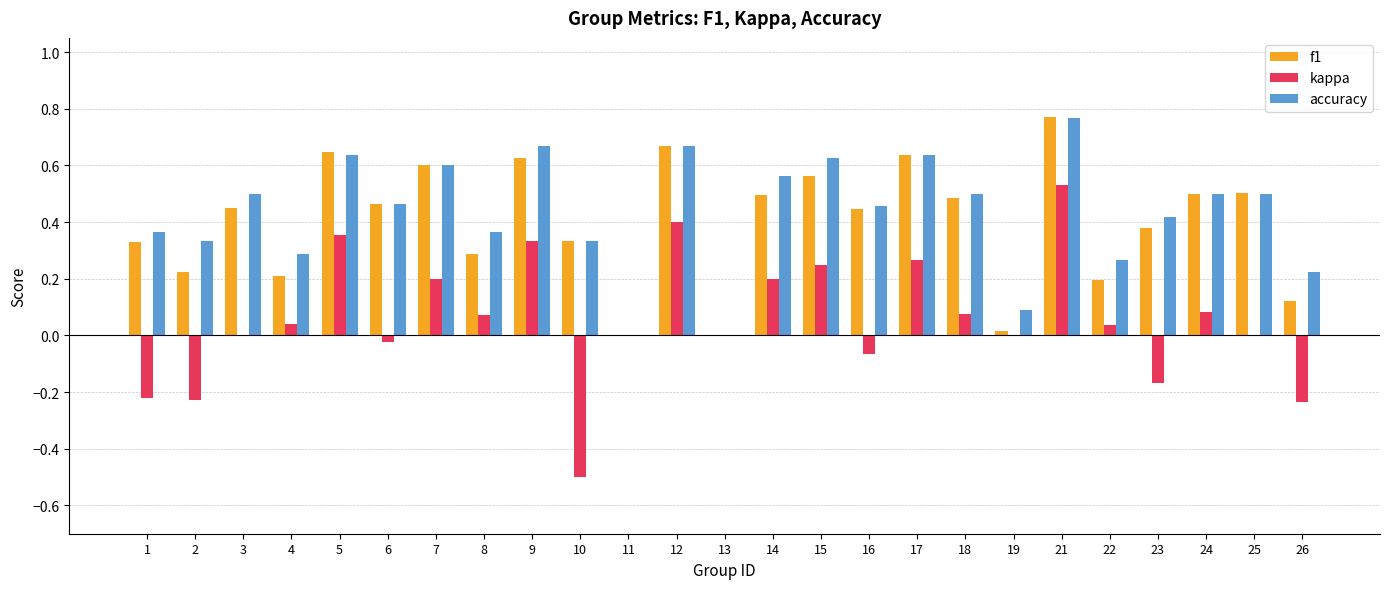

At which category is the sum across all series the highest?

21